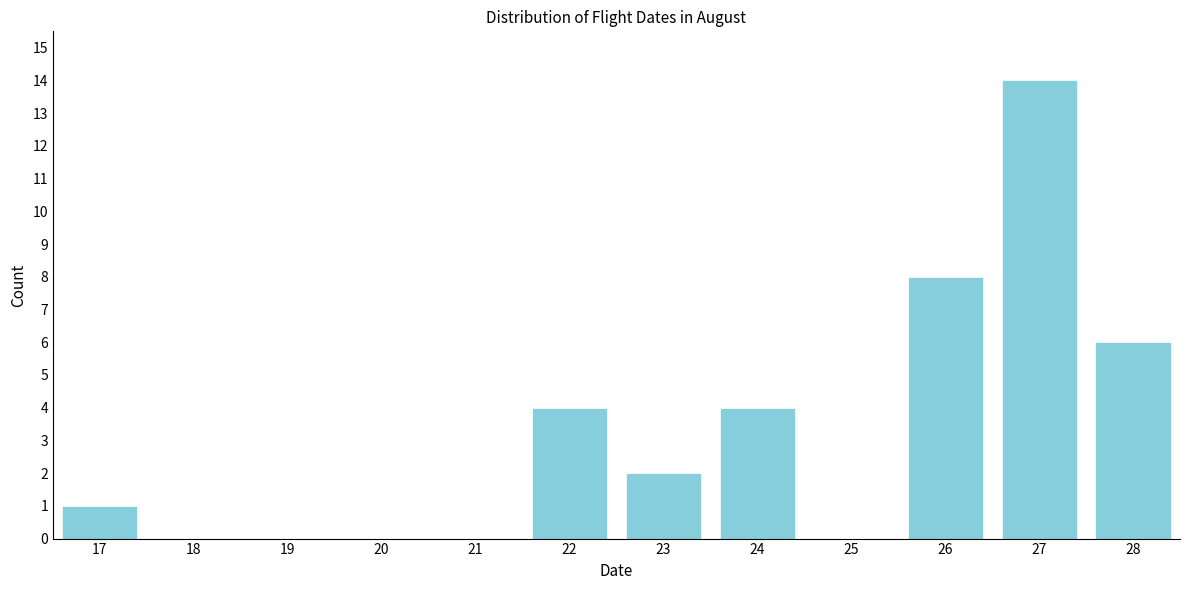

Reading right to left, what are all the values shown in this chart?

28=6	27=14	26=8	25=0	24=4	23=2	22=4	21=0	20=0	19=0	18=0	17=1